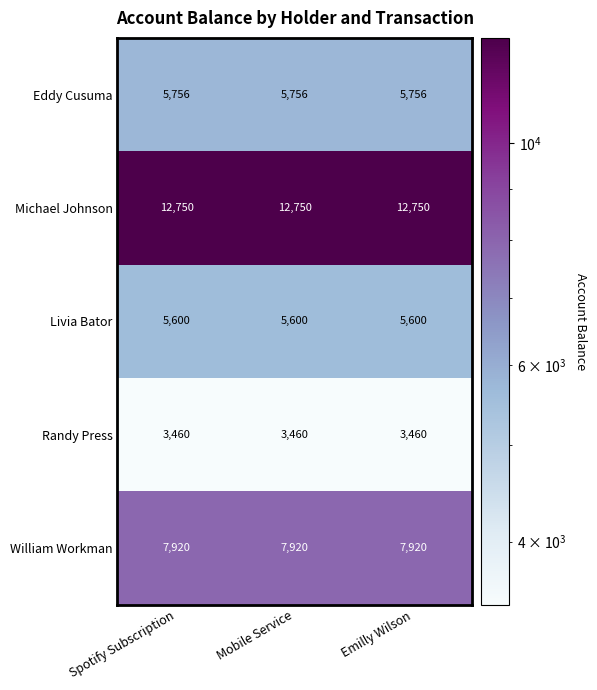

What is the maximum value for William Workman?

7920